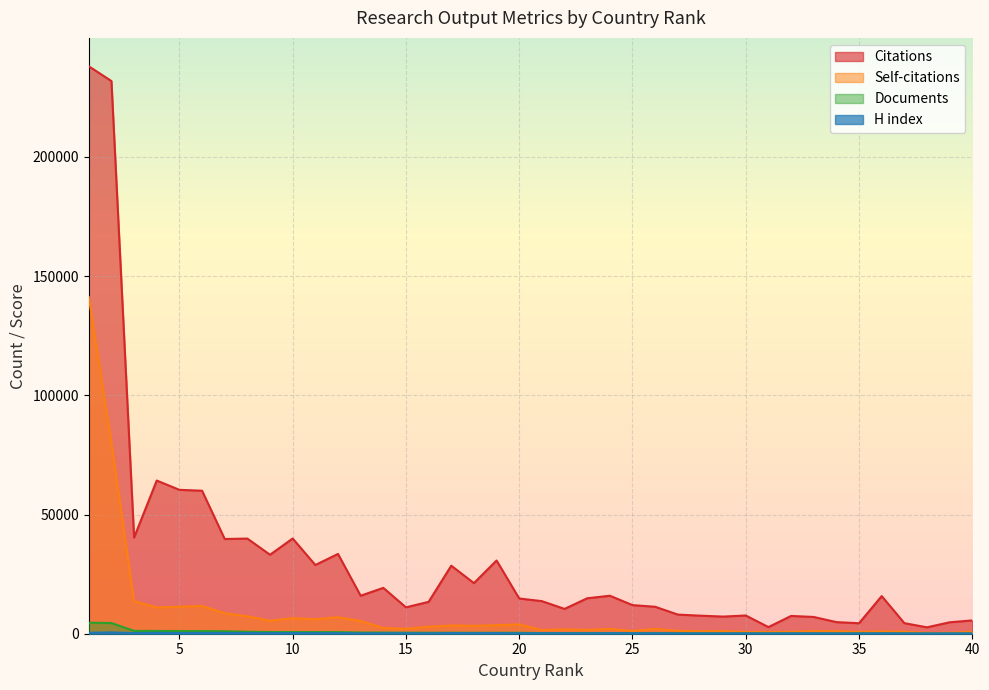

What is the difference between the Self-citations values at 19 and 18?

236